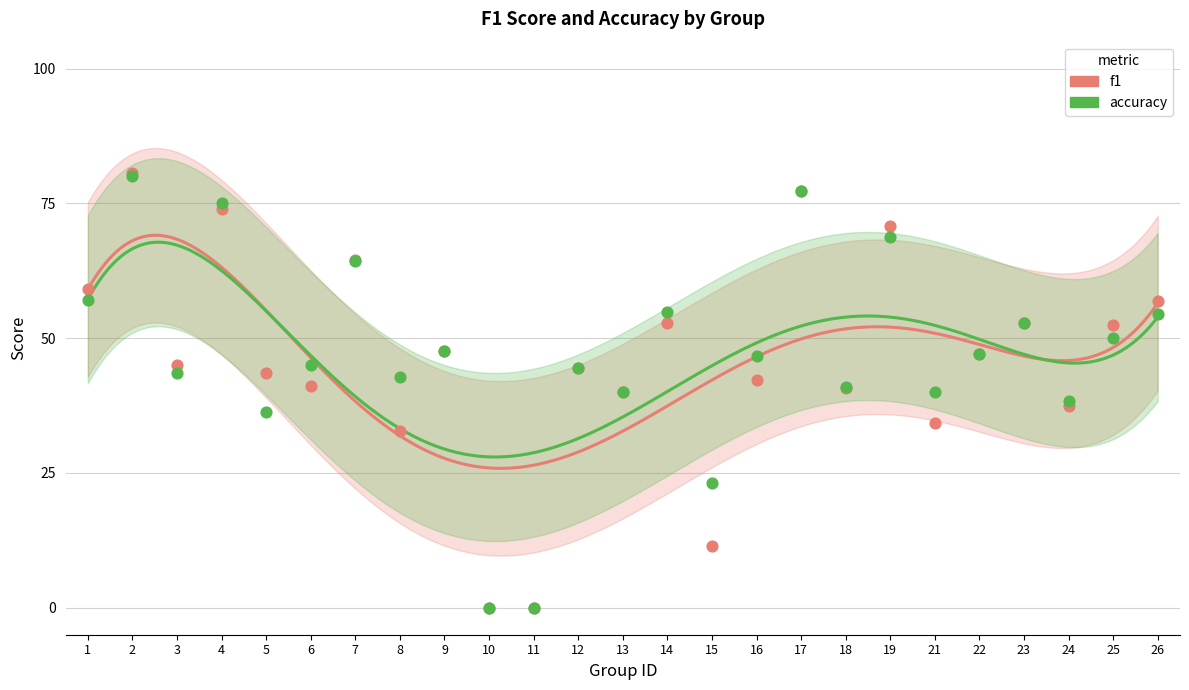

Which series contains the highest Y value?

f1